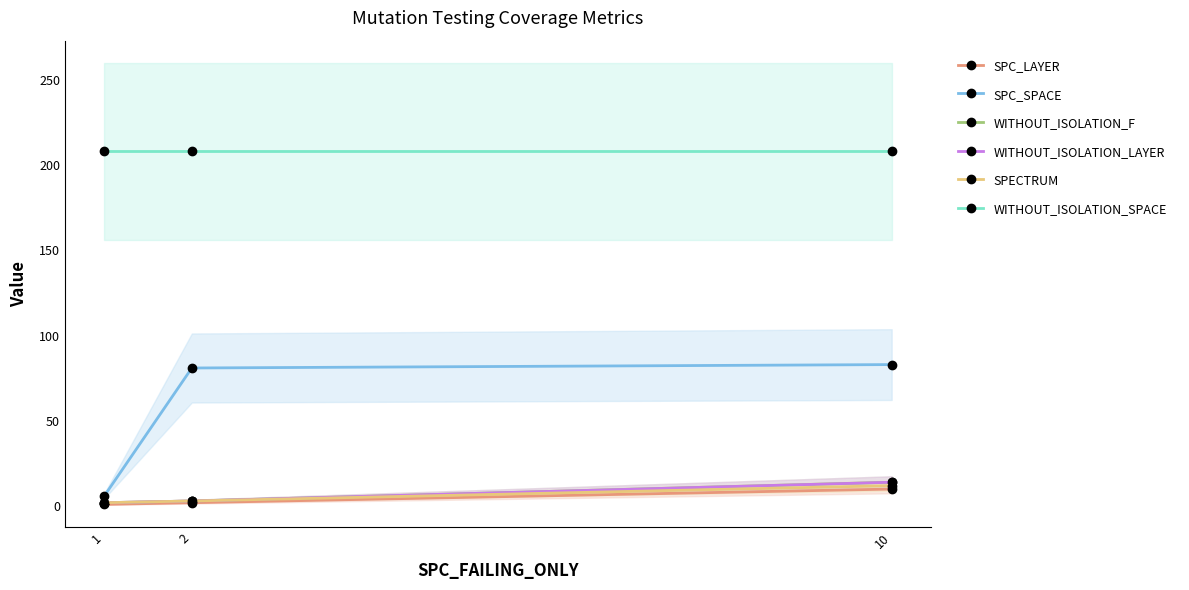

Read the WITHOUT_ISOLATION_SPACE value at 1.

208